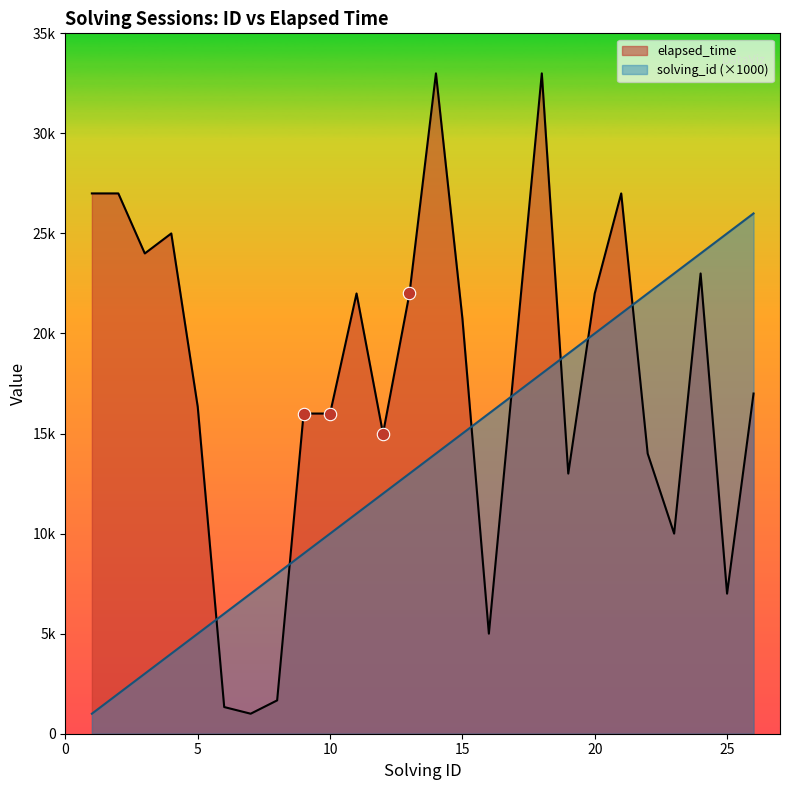

At how many categories does at least one series exceed 21258?

15